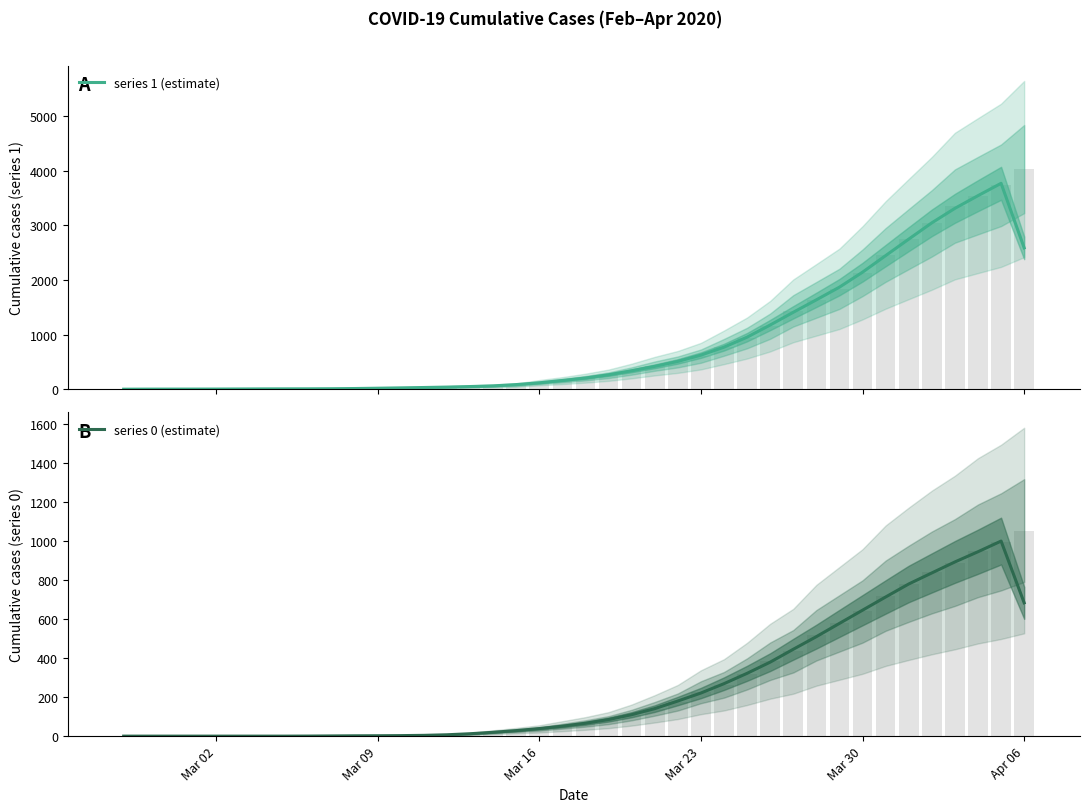

What is the difference between the second highest and minimum values in the series 1 (estimate) series?

3539.0